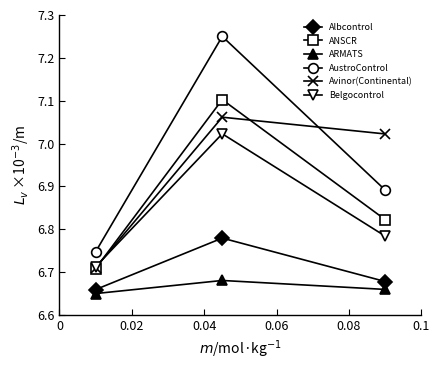

What are all the series names shown in the legend?

Albcontrol, ANSCR, ARMATS, AustroControl, Avinor(Continental), Belgocontrol